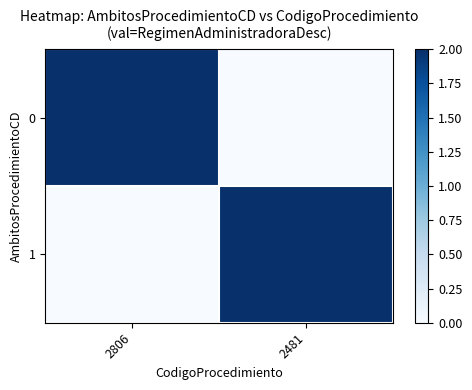

At 2481, list the series in order from smallest to largest.

0, 1